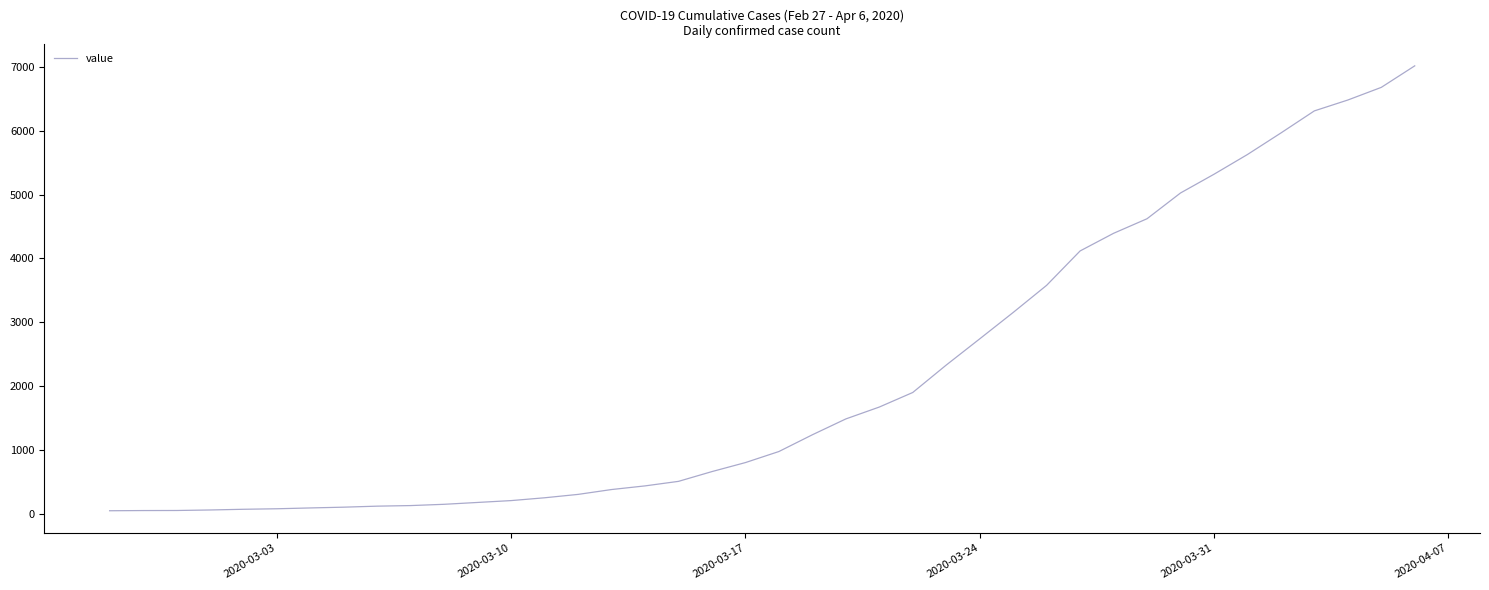

What is the difference between the maximum and minimum values?

6963